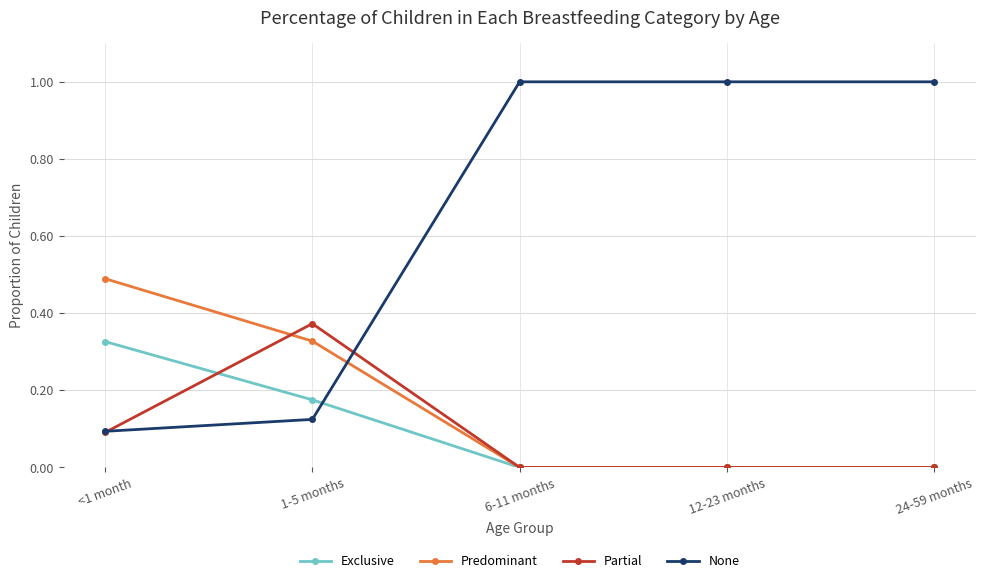

At which label does Exclusive reach its peak?

<1 month